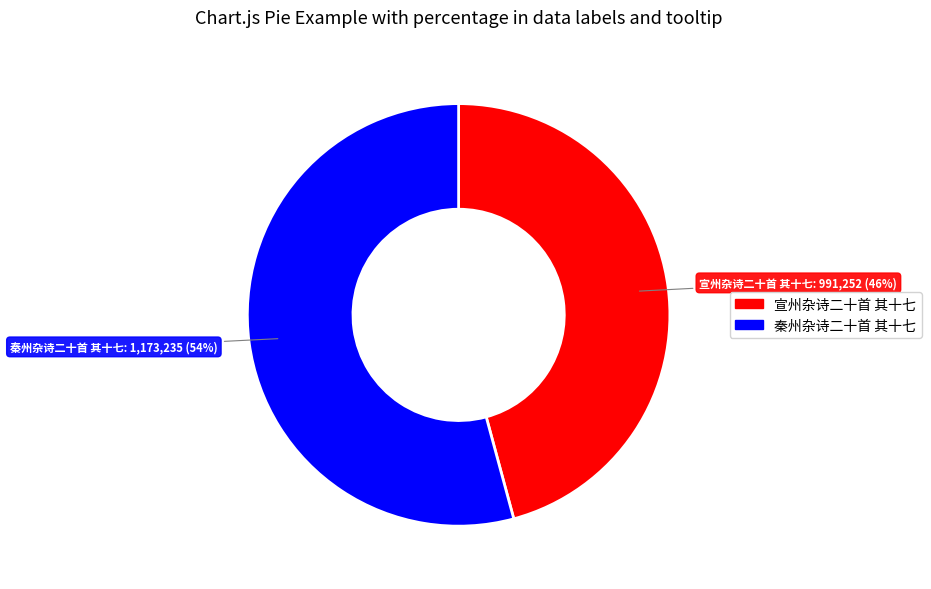

Which slice is the largest?

秦州杂诗二十首 其十七